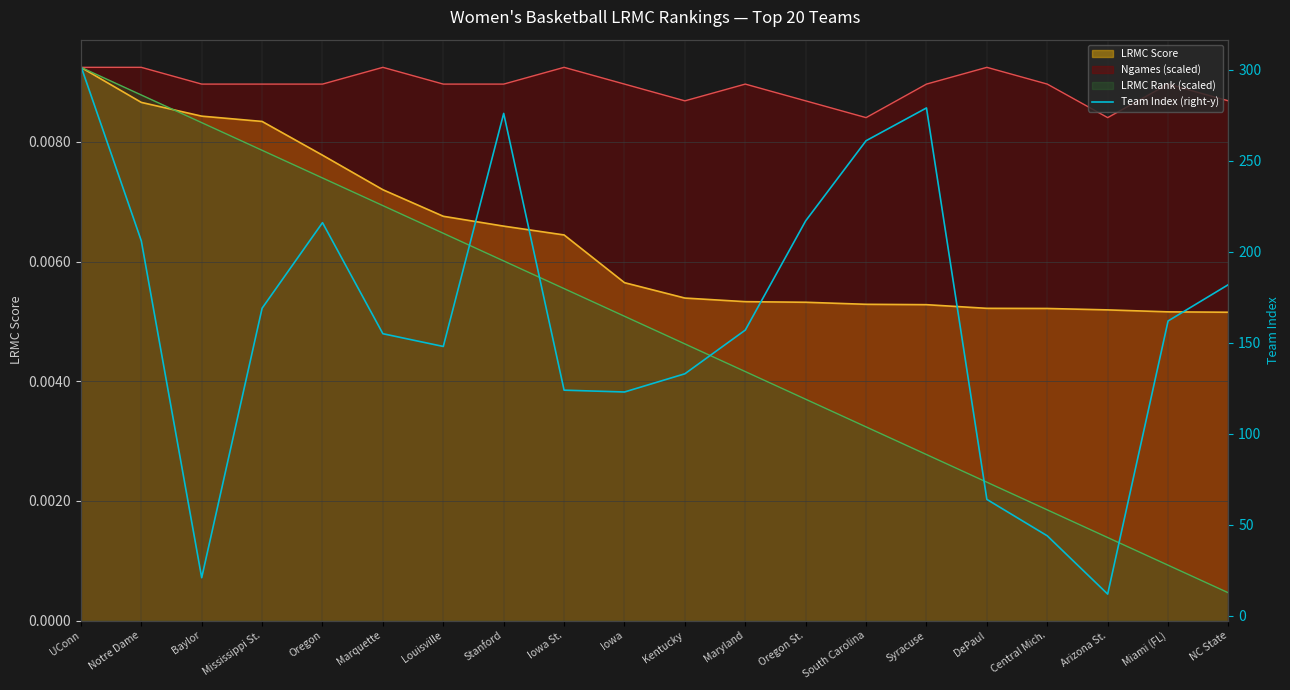

What is the ratio of the value at Miami (FL) to the value at Maryland?

1.0